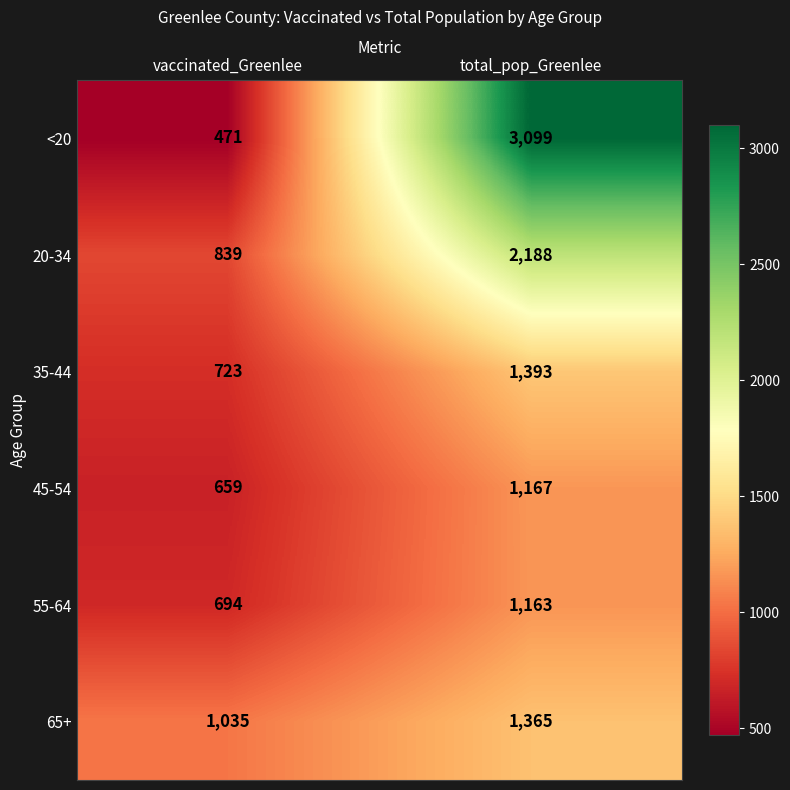

Reading left to right, transcribe all the data shown in this chart.

<20: 471	3099
20-34: 839	2188
35-44: 723	1393
45-54: 659	1167
55-64: 694	1163
65+: 1035	1365